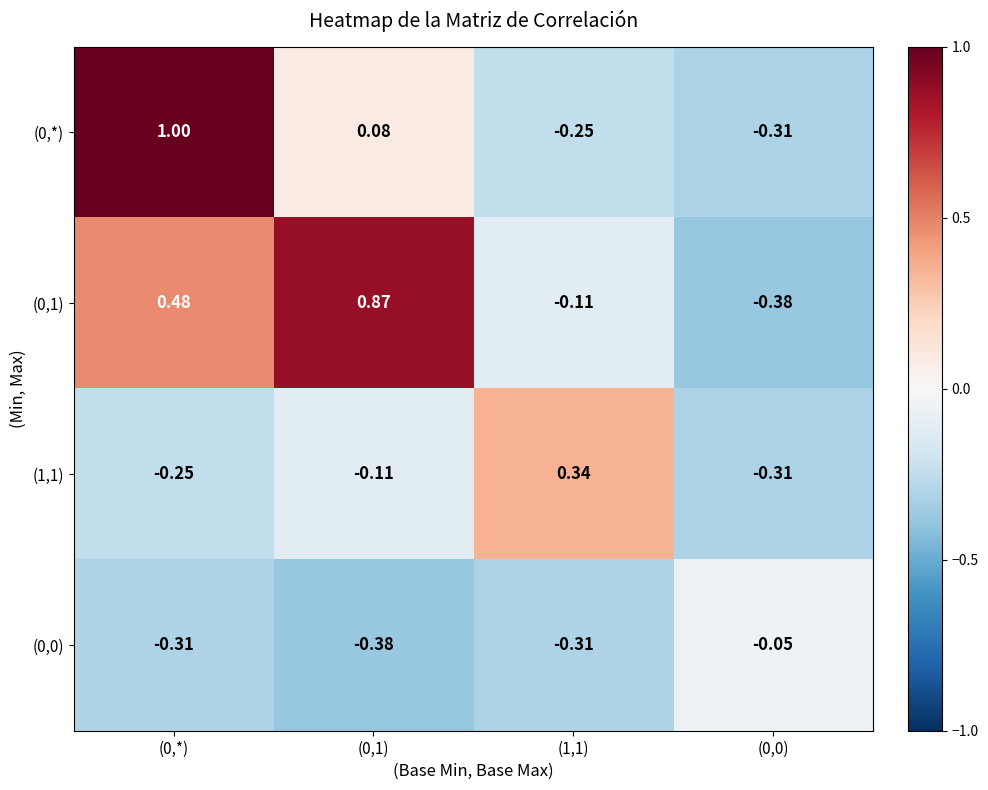

How many series are shown in this chart?

4